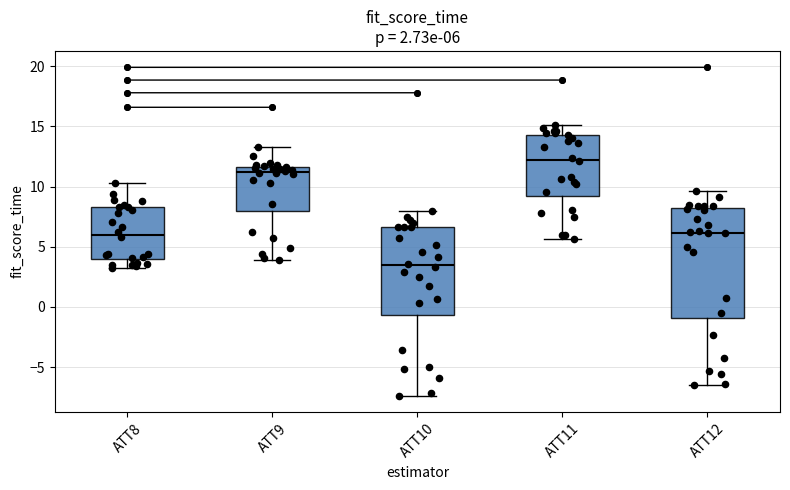

Which box's median line is the lowest?

ATT10